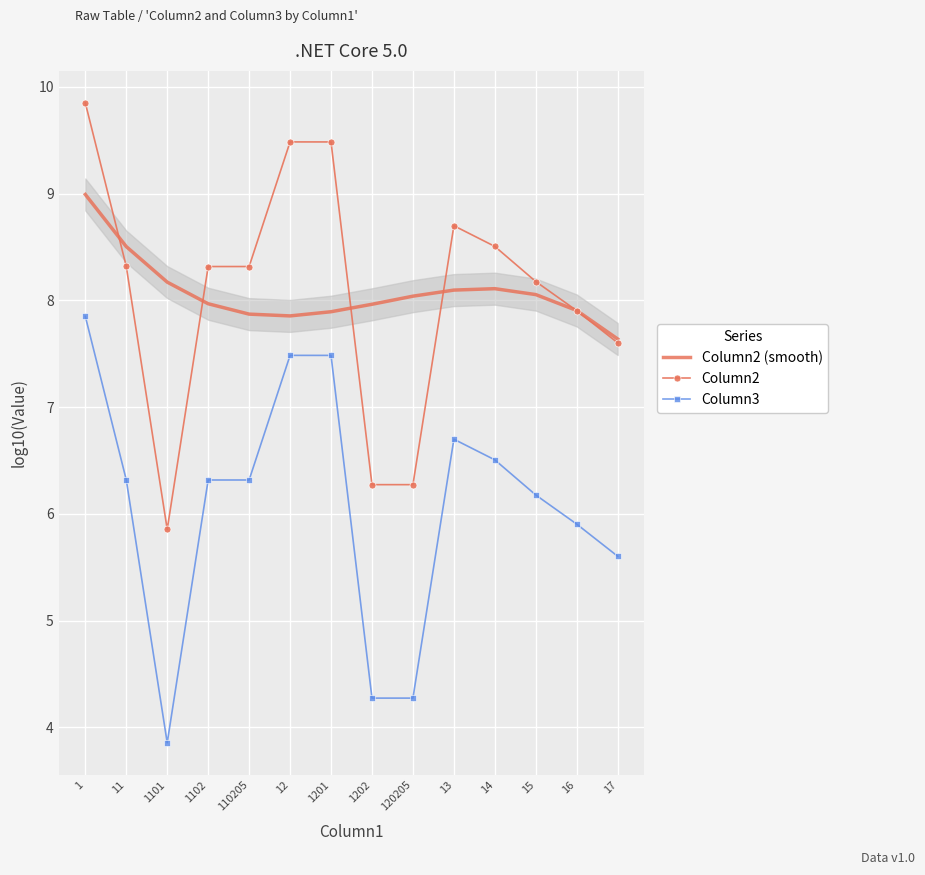

True or false: Column3 and Column2 intersect in this chart.

False